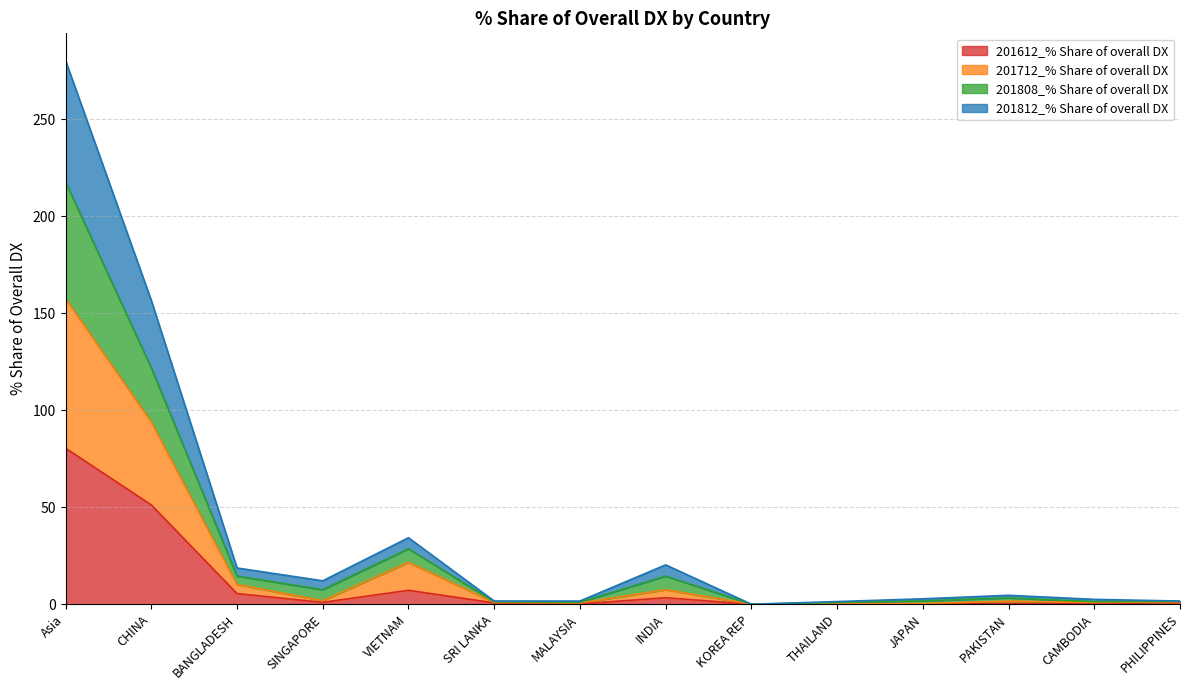

At which category does 201712_% Share of overall DX reach its first local valley?

SINGAPORE